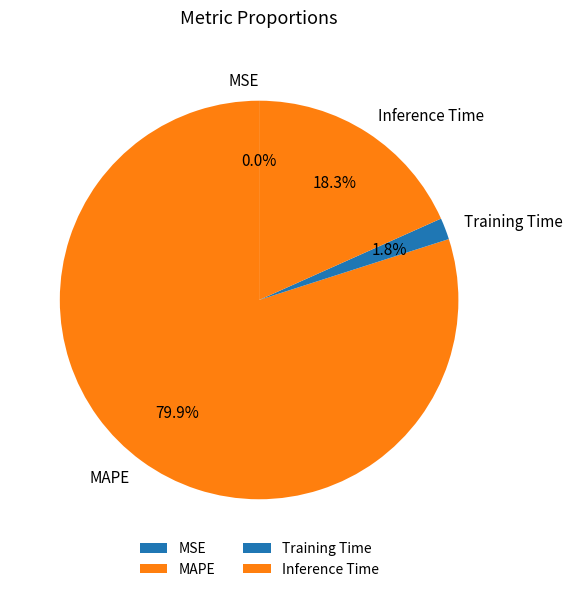

To the nearest percent, what is the average slice percentage?

25%